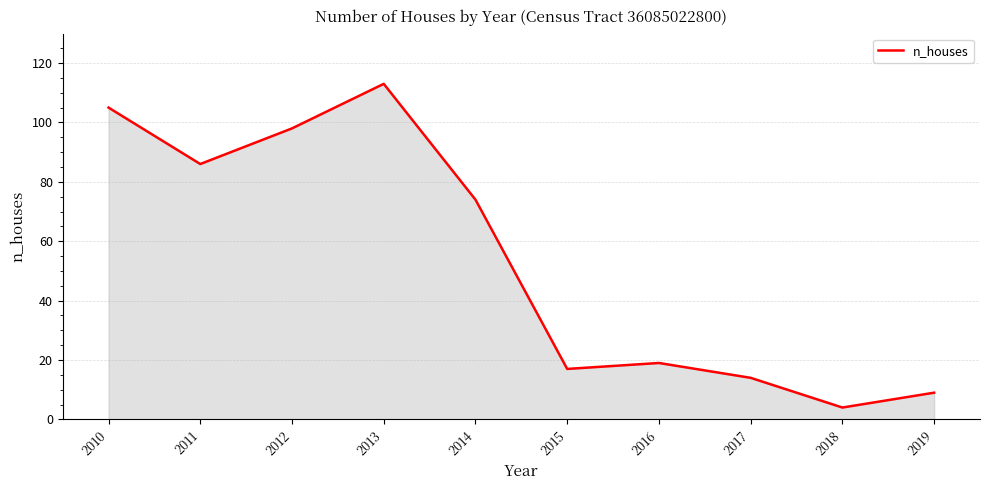

Rank the categories by value from highest to lowest.

2013, 2010, 2012, 2011, 2014, 2016, 2015, 2017, 2019, 2018